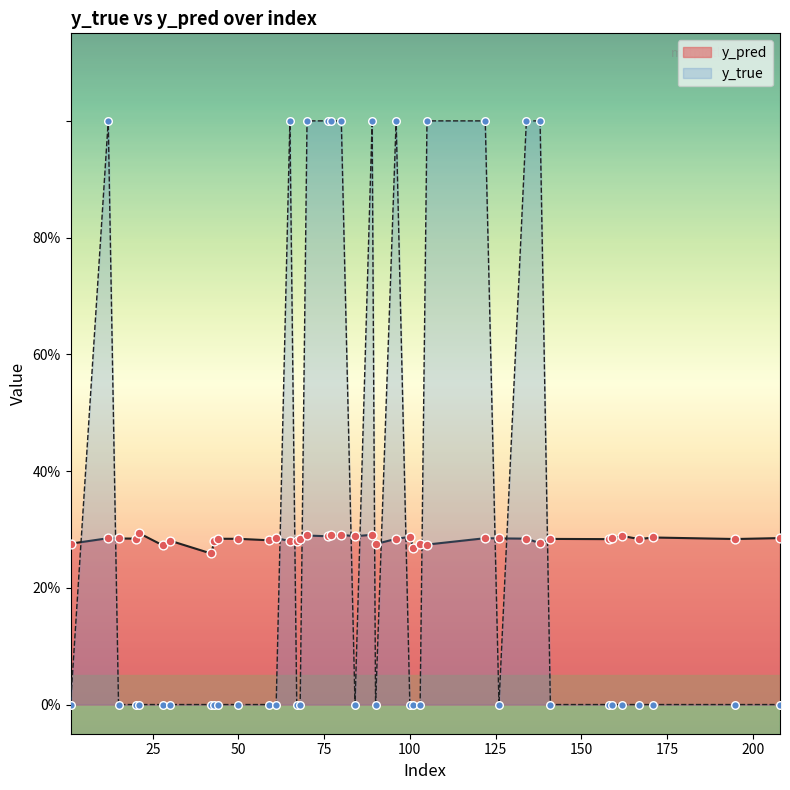

Which series has the largest total across all categories?

y_true